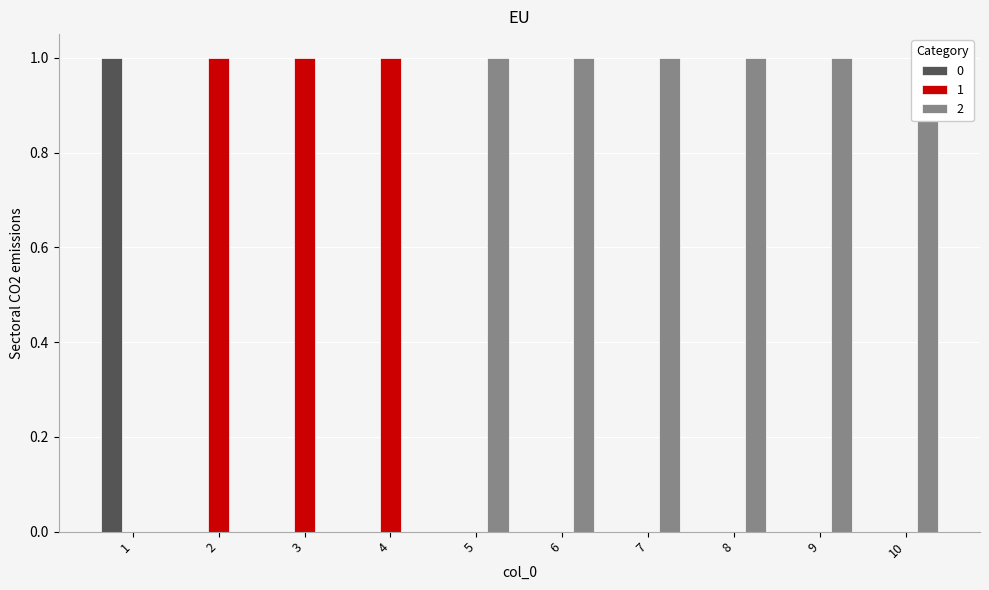

Rank the series at 2 from highest to lowest value.

1, 0, 2